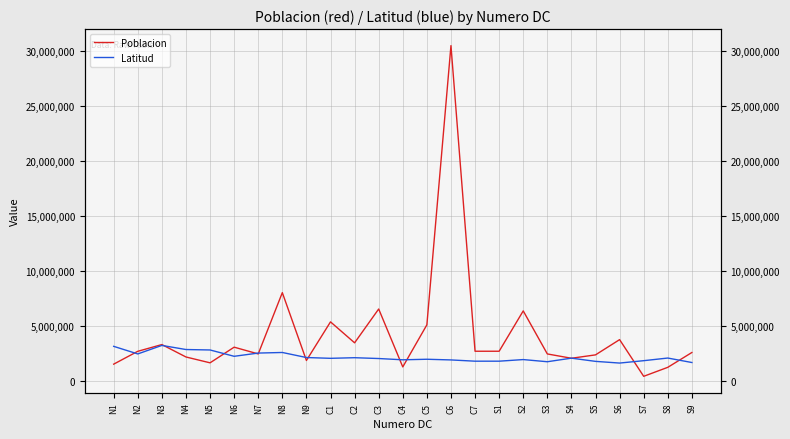

What is the label of the 8th point from the left?

N8